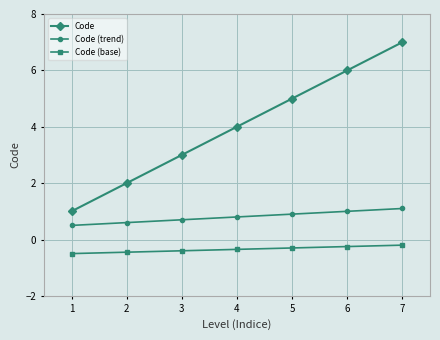

How many lines are shown in the chart?

3